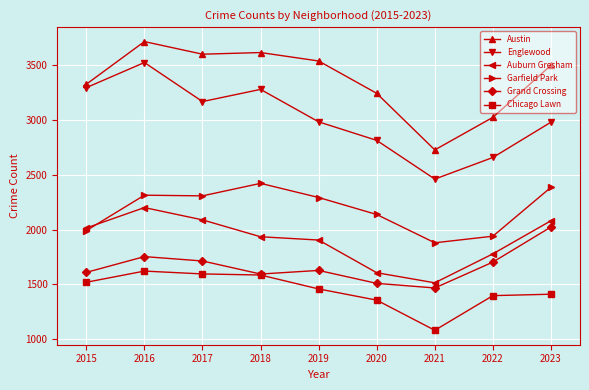

The value of Englewood at 2021 is 1567. True or false?

False